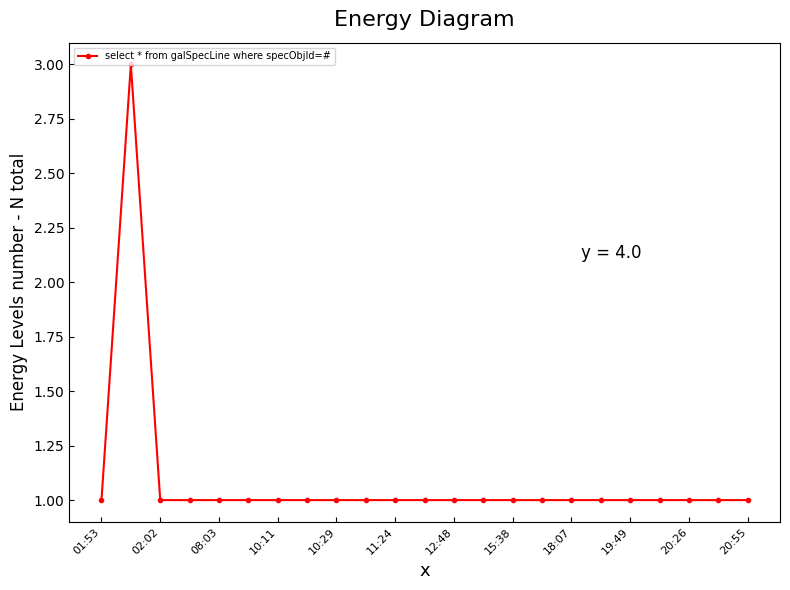

Reading left to right, extract all data points from this chart.

1	3	1	1	1	1	1	1	1	1	1	1	1	1	1	1	1	1	1	1	1	1	1